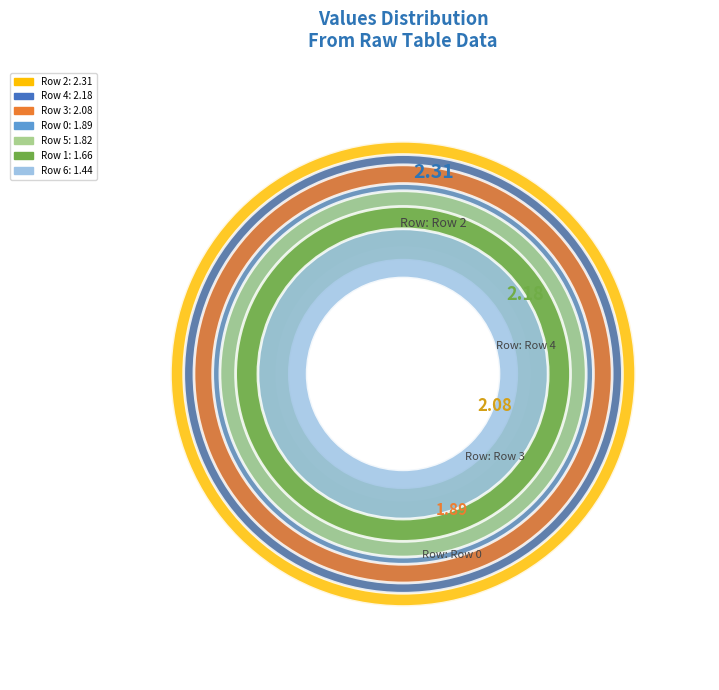

To the nearest percent, what is the difference between the largest and smallest slice percentages?

6%